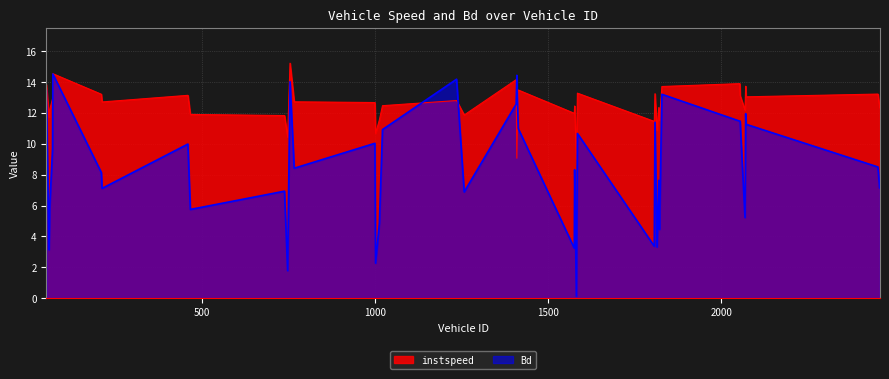

At which category does the chart reach its peak across all series?

754.0